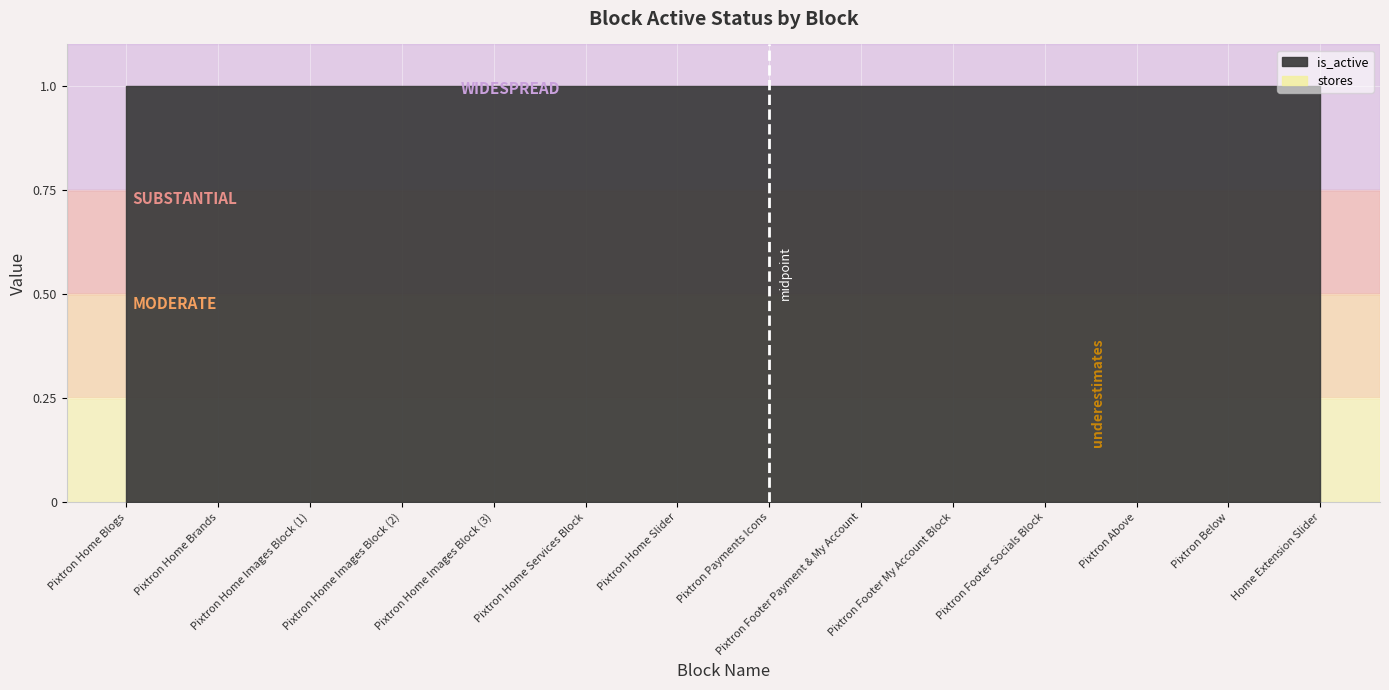

The value of is_active at Pixtron Home Slider is 1. True or false?

True